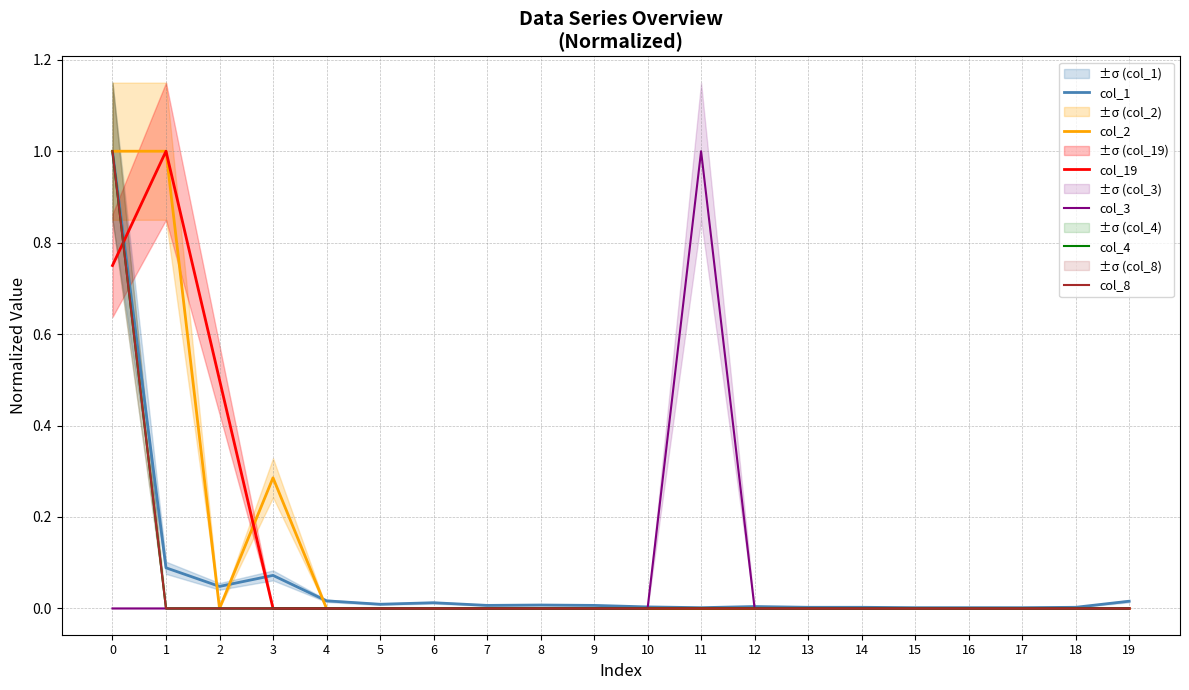

At 15, list the series in order from smallest to largest.

col_2, col_19, col_3, col_4, col_8, col_1